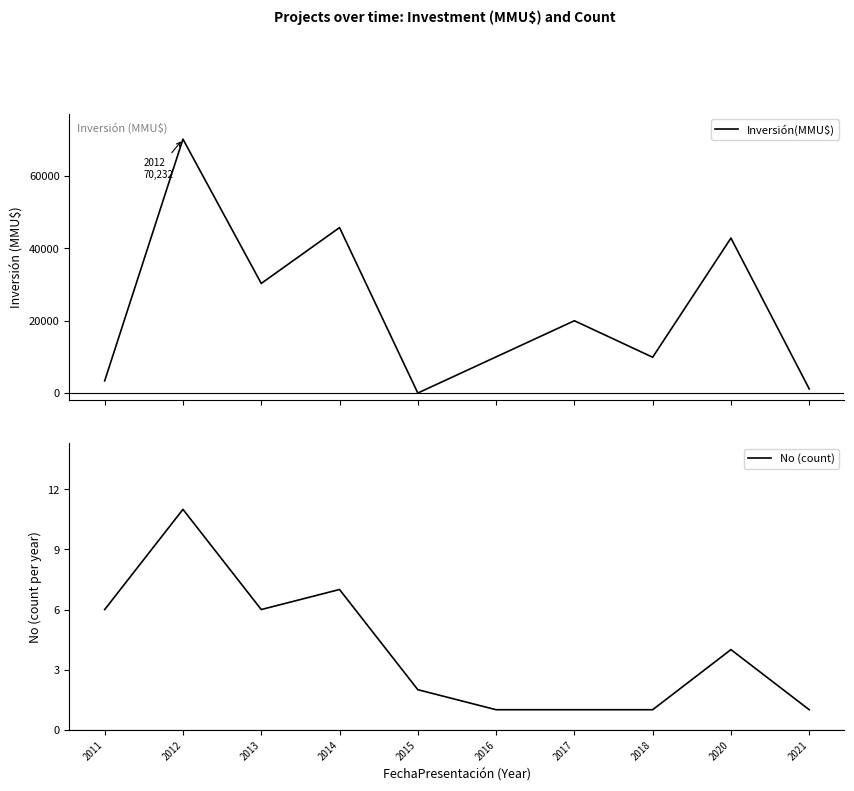

Rank the series at 2020 from lowest to highest value.

No (count), Inversión(MMU$)